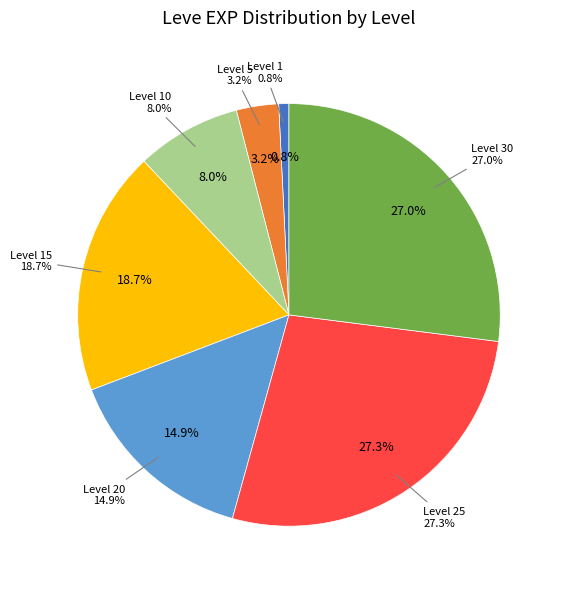

Between Level 30 and Level 15, which is larger?

Level 30